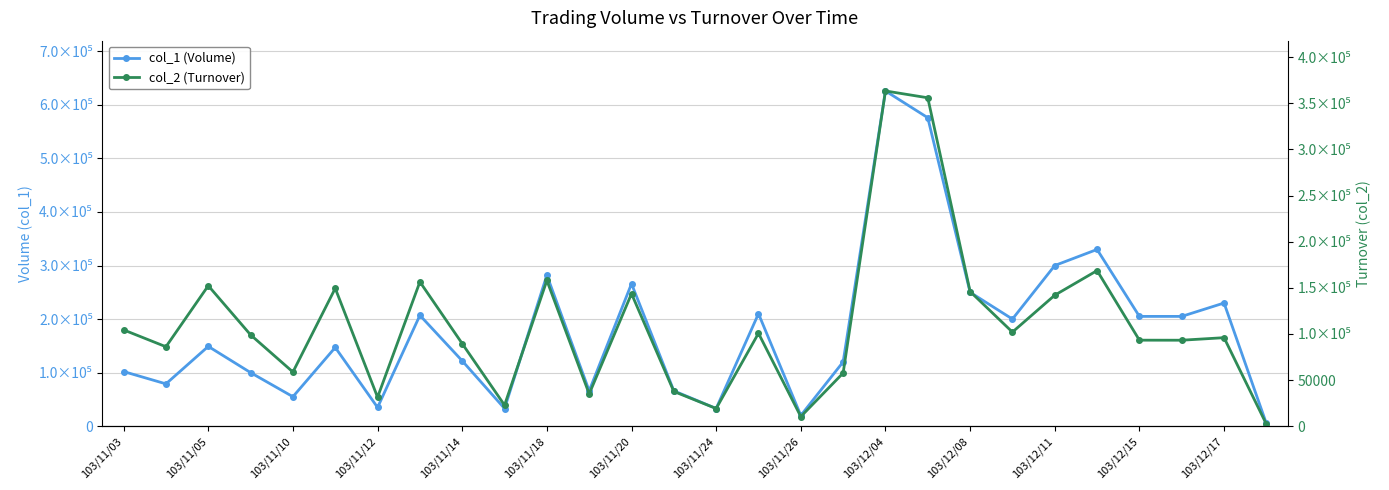

What are all the series names shown in the legend?

col_1 (Volume), col_2 (Turnover)